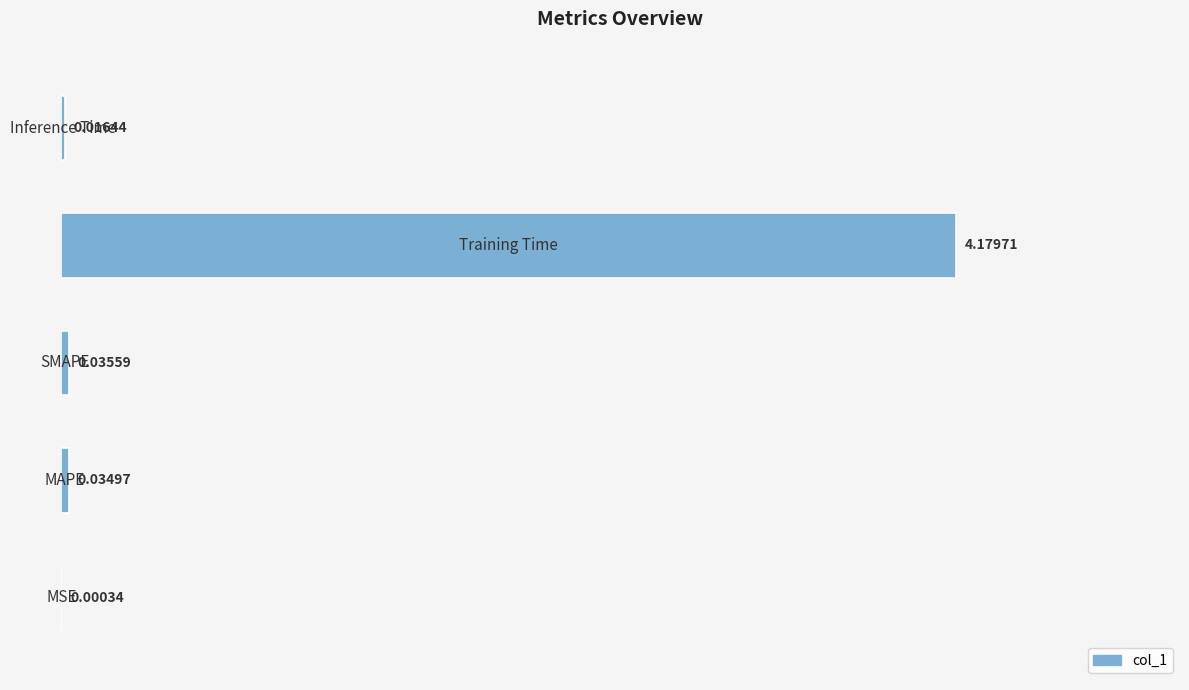

Are the bars horizontal?

Yes